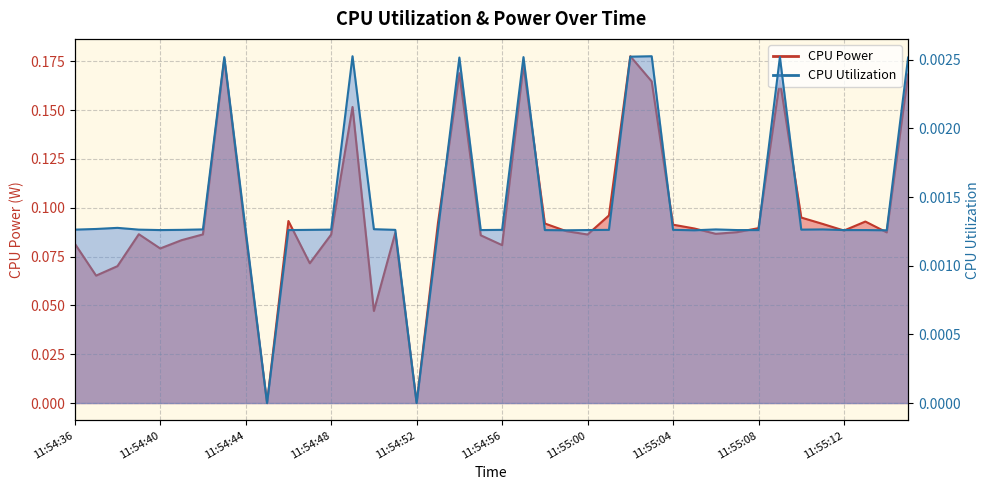

Reading right to left, list all the values displayed in this chart.

CPU Power: 11:55:15=0.2	11:55:14=0.1	11:55:13=0.1	11:55:12=0.1	11:55:11=0.1	11:55:10=0.1	11:55:09=0.2	11:55:08=0.1	11:55:07=0.1	11:55:06=0.1	11:55:05=0.1	11:55:04=0.1	11:55:03=0.2	11:55:02=0.2	11:55:01=0.1	11:55:00=0.1	11:54:59=0.1	11:54:58=0.1	11:54:57=0.2	11:54:56=0.1	11:54:55=0.1	11:54:54=0.2	11:54:53=0.1	11:54:52=0.0	11:54:51=0.1	11:54:50=0.0	11:54:49=0.2	11:54:48=0.1	11:54:47=0.1	11:54:46=0.1	11:54:45=0.0	11:54:44=0.1	11:54:43=0.2	11:54:42=0.1	11:54:41=0.1	11:54:40=0.1	11:54:39=0.1	11:54:38=0.1	11:54:37=0.1	11:54:36=0.1
CPU Utilization: 11:55:15=0.0	11:55:14=0.0	11:55:13=0.0	11:55:12=0.0	11:55:11=0.0	11:55:10=0.0	11:55:09=0.0	11:55:08=0.0	11:55:07=0.0	11:55:06=0.0	11:55:05=0.0	11:55:04=0.0	11:55:03=0.0	11:55:02=0.0	11:55:01=0.0	11:55:00=0.0	11:54:59=0.0	11:54:58=0.0	11:54:57=0.0	11:54:56=0.0	11:54:55=0.0	11:54:54=0.0	11:54:53=0.0	11:54:52=0.0	11:54:51=0.0	11:54:50=0.0	11:54:49=0.0	11:54:48=0.0	11:54:47=0.0	11:54:46=0.0	11:54:45=0.0	11:54:44=0.0	11:54:43=0.0	11:54:42=0.0	11:54:41=0.0	11:54:40=0.0	11:54:39=0.0	11:54:38=0.0	11:54:37=0.0	11:54:36=0.0